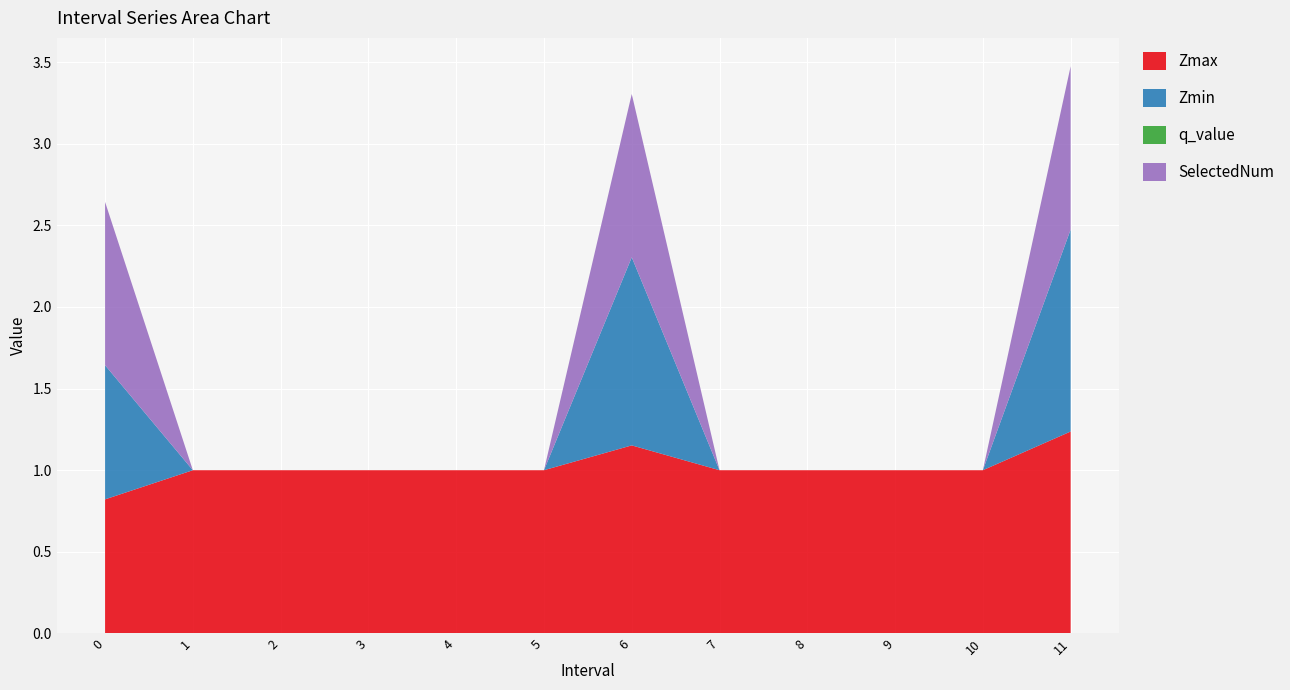

Reading left to right, what are all the values shown in this chart?

Zmax: 0.0=0.8	1.0=1.0	2.0=1.0	3.0=1.0	4.0=1.0	5.0=1.0	6.0=1.2	7.0=1.0	8.0=1.0	9.0=1.0	10.0=1.0	11.0=1.2
Zmin: 0.0=0.8	1.0=0.0	2.0=0.0	3.0=0.0	4.0=0.0	5.0=0.0	6.0=1.2	7.0=0.0	8.0=0.0	9.0=0.0	10.0=0.0	11.0=1.2
q_value: 0.0=0.0	1.0=0.0	2.0=0.0	3.0=0.0	4.0=0.0	5.0=0.0	6.0=0.0	7.0=0.0	8.0=0.0	9.0=0.0	10.0=0.0	11.0=0.0
SelectedNum: 0.0=1.0	1.0=0.0	2.0=0.0	3.0=0.0	4.0=0.0	5.0=0.0	6.0=1.0	7.0=0.0	8.0=0.0	9.0=0.0	10.0=0.0	11.0=1.0